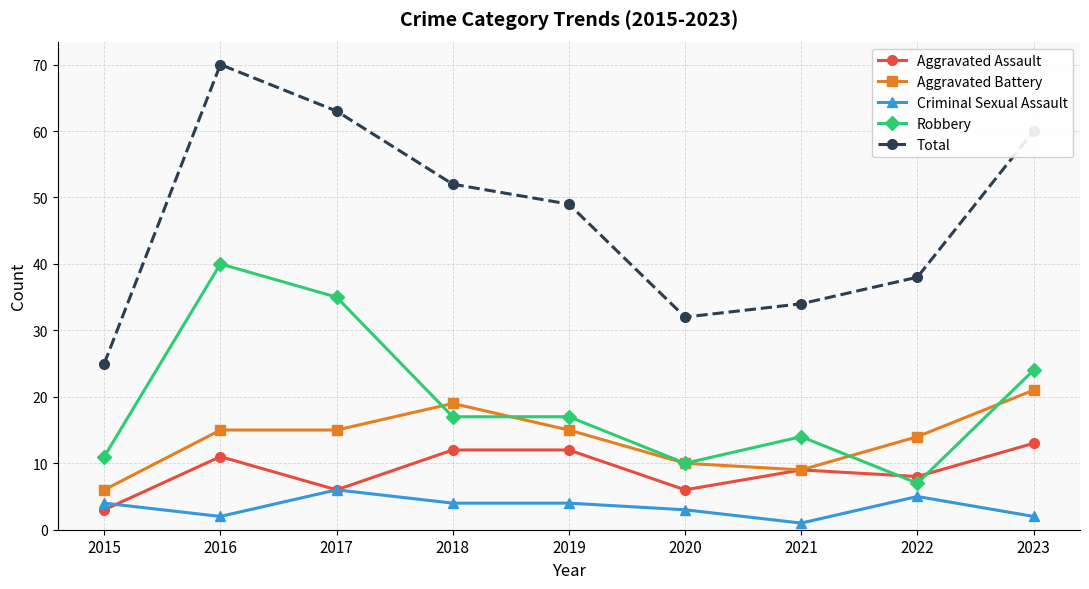

Which series changed the most between 2015 and 2019?

Total